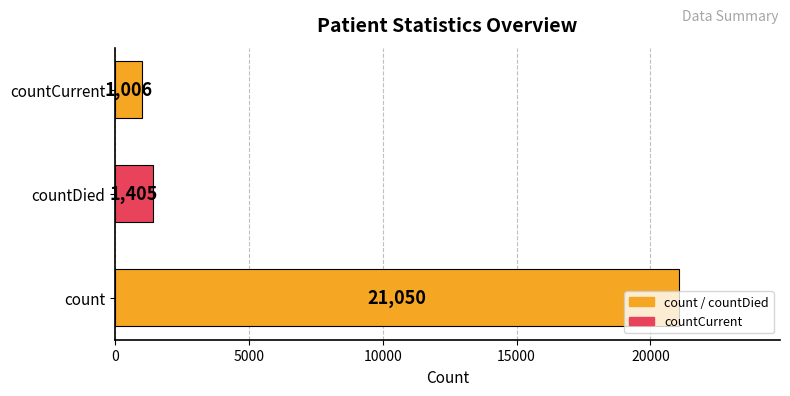

True or false: the data shows 5587 at count.

False